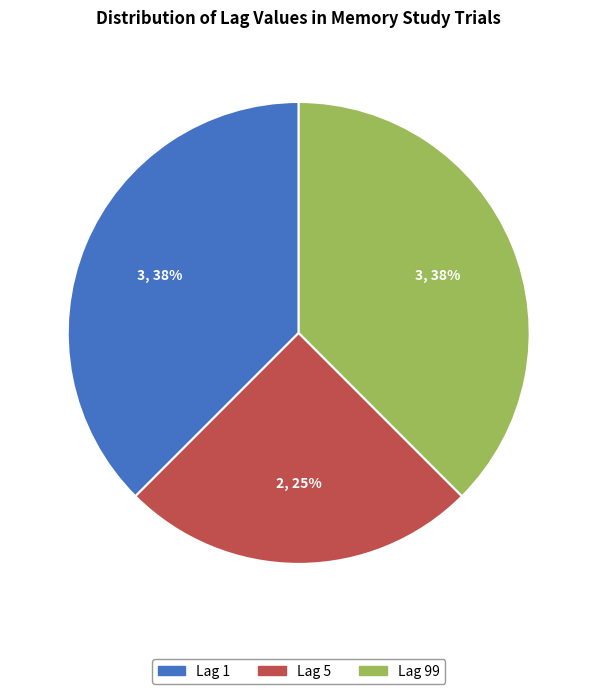

The Lag 1 slice represents 38% of the pie. True or false?

True